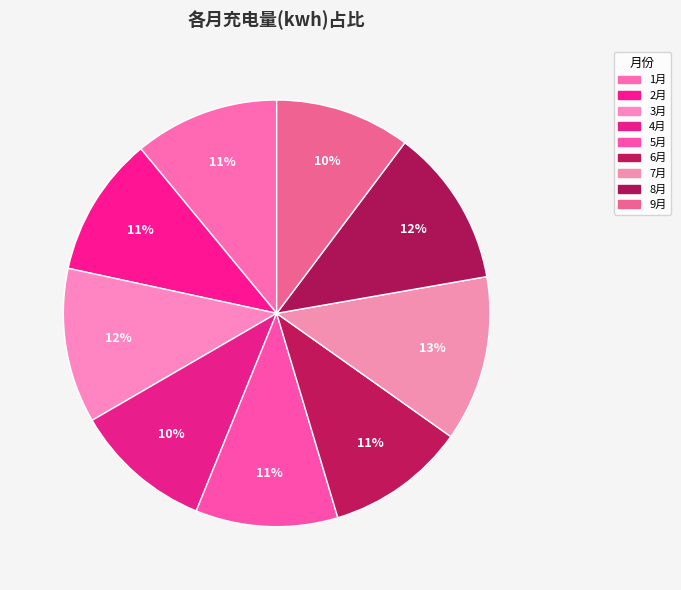

How many segments does this pie chart have?

9